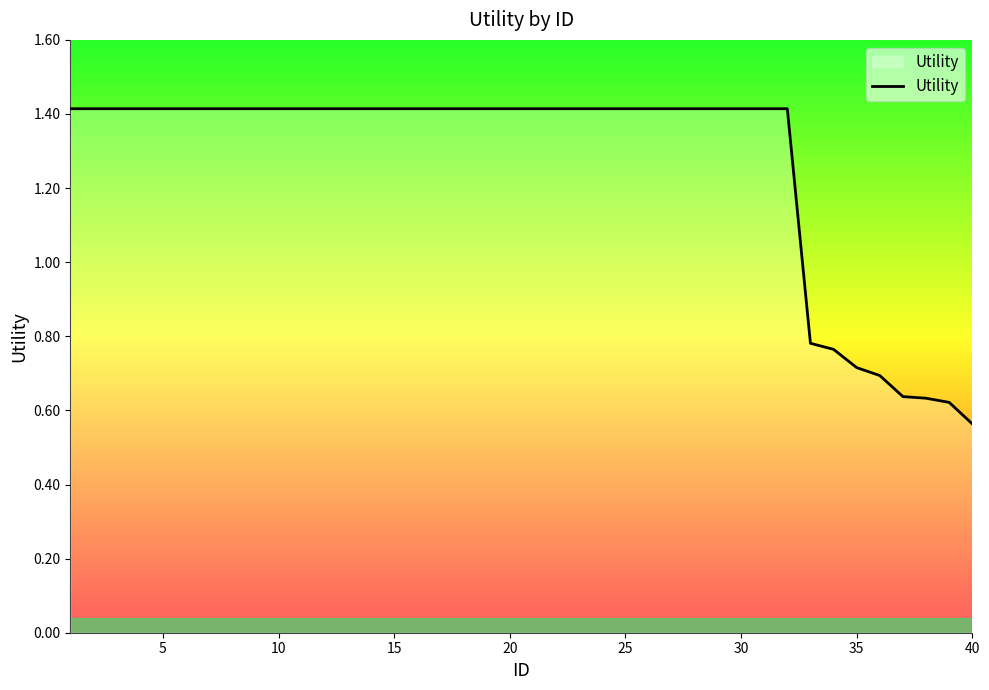

How many lines are shown in the chart?

1